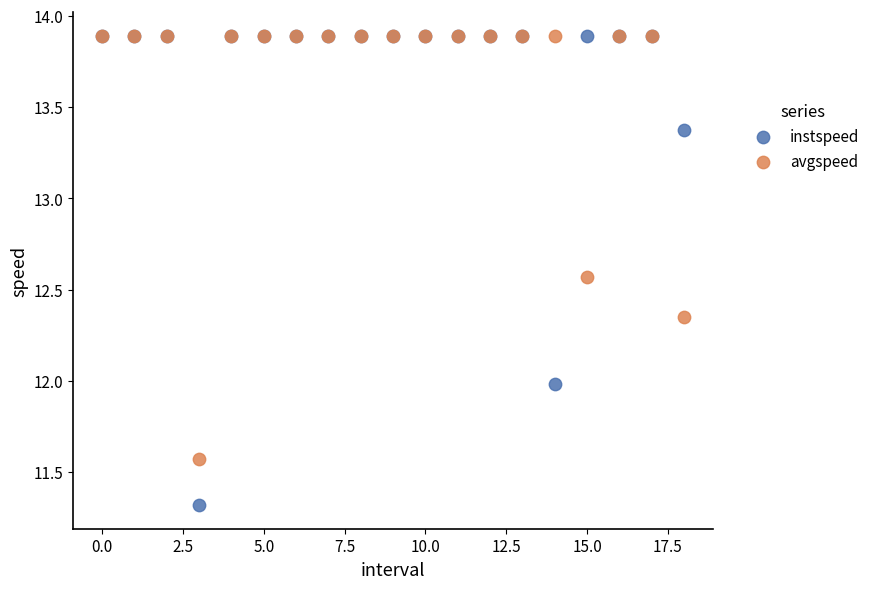

What are all the series names shown in the legend?

instspeed, avgspeed